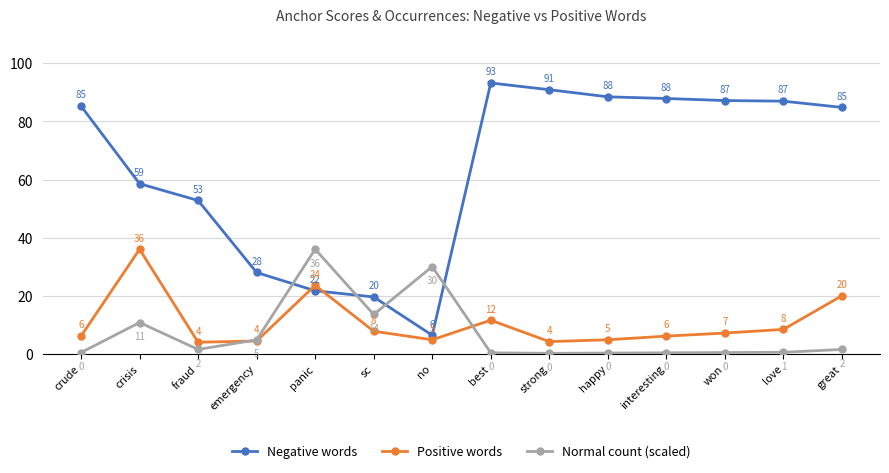

Where does the Normal count (scaled) series first go above 1?

crisis